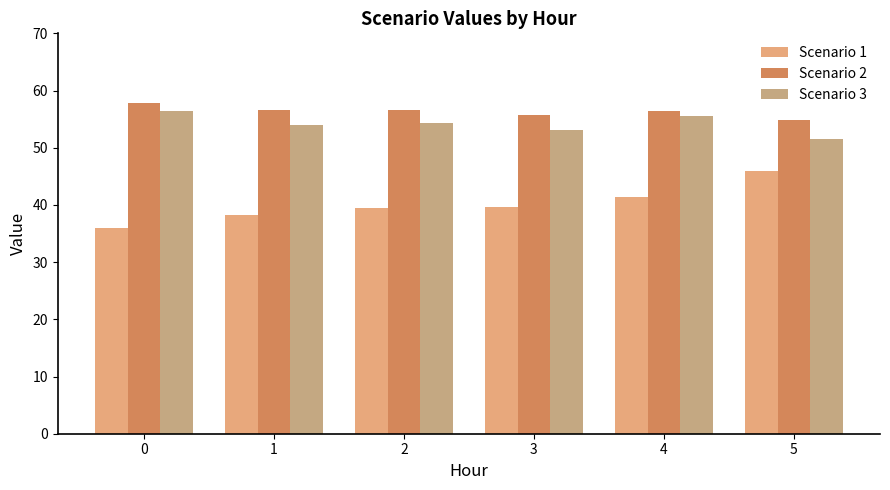

True or false: Scenario 1 has a value of 39.5 at 2.

True